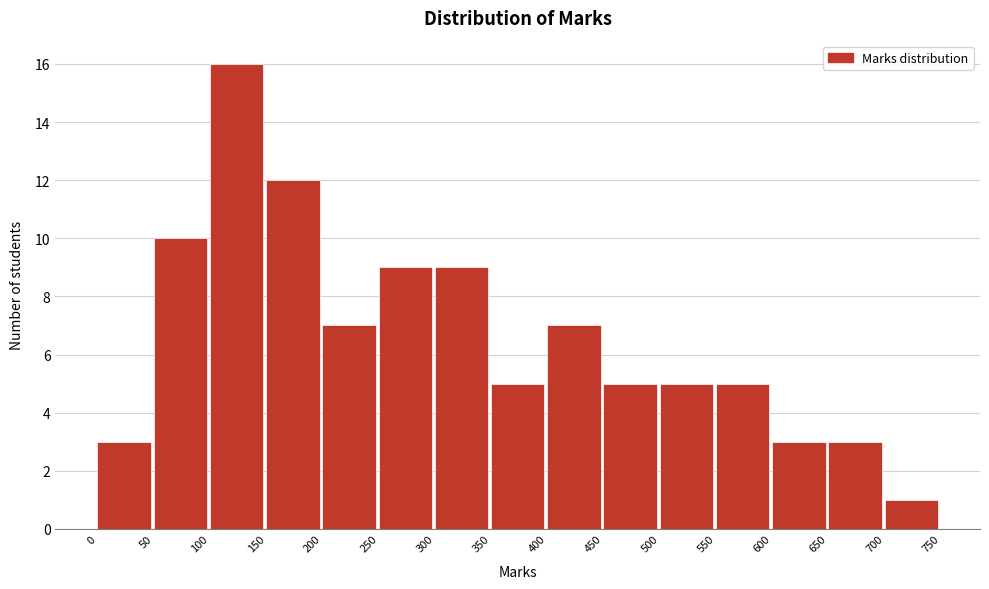

Which range on the x-axis has the tallest bar?

100 to 150